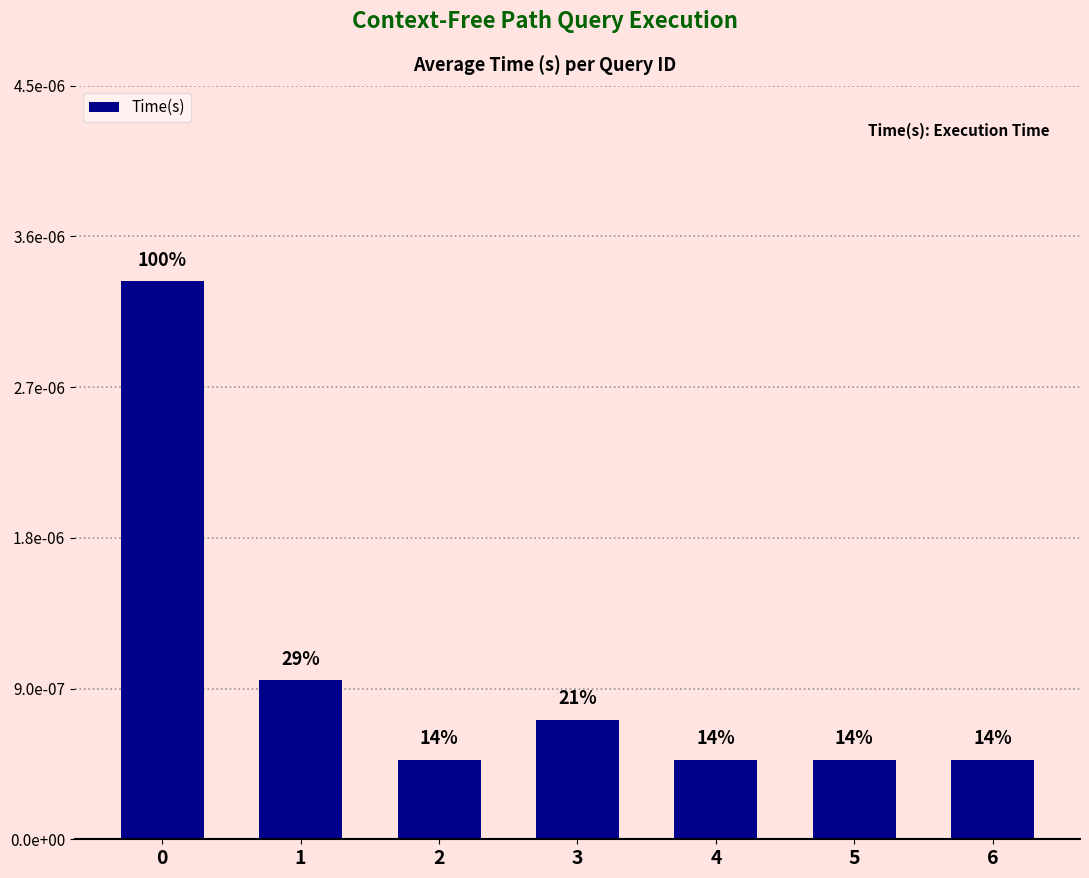

How many values are between 0 and 1?

7